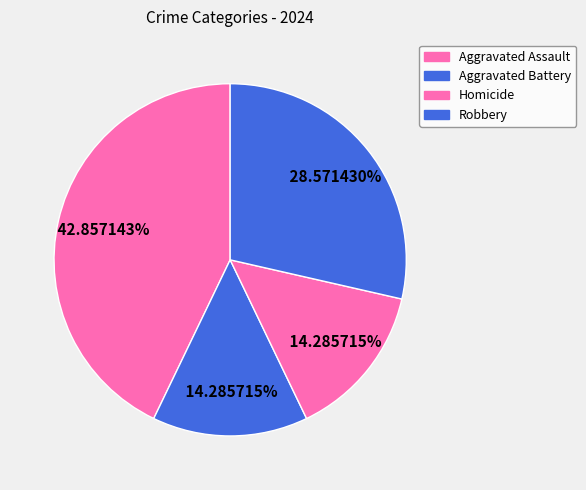

Is there a majority slice in this chart?

No